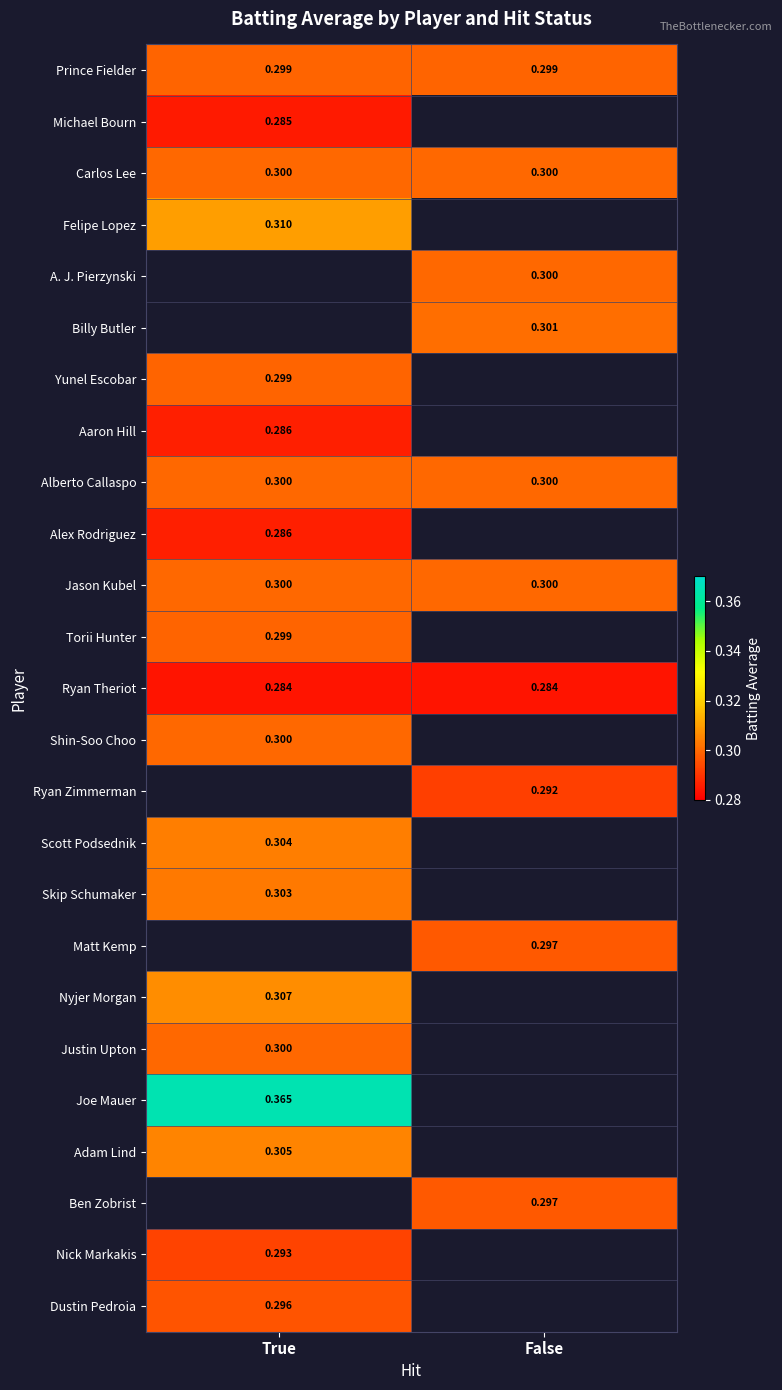

What is the spread (max minus min) of values at True?

0.1